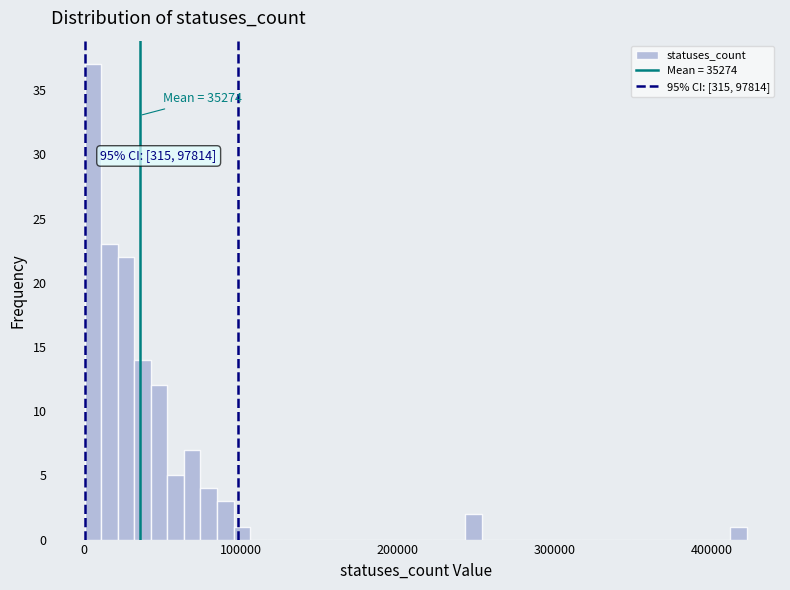

Read against the x-axis, roughly where is the centre of the tallest bar?

10000